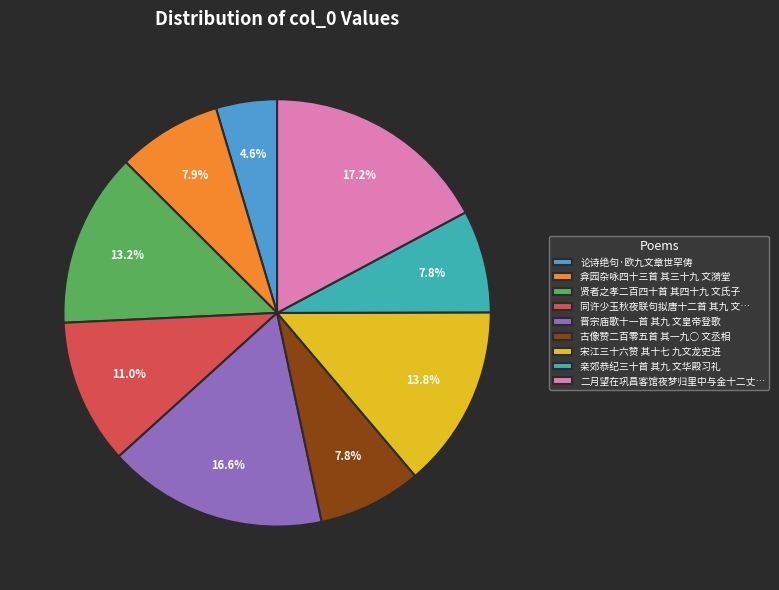

Is there a majority slice in this chart?

No